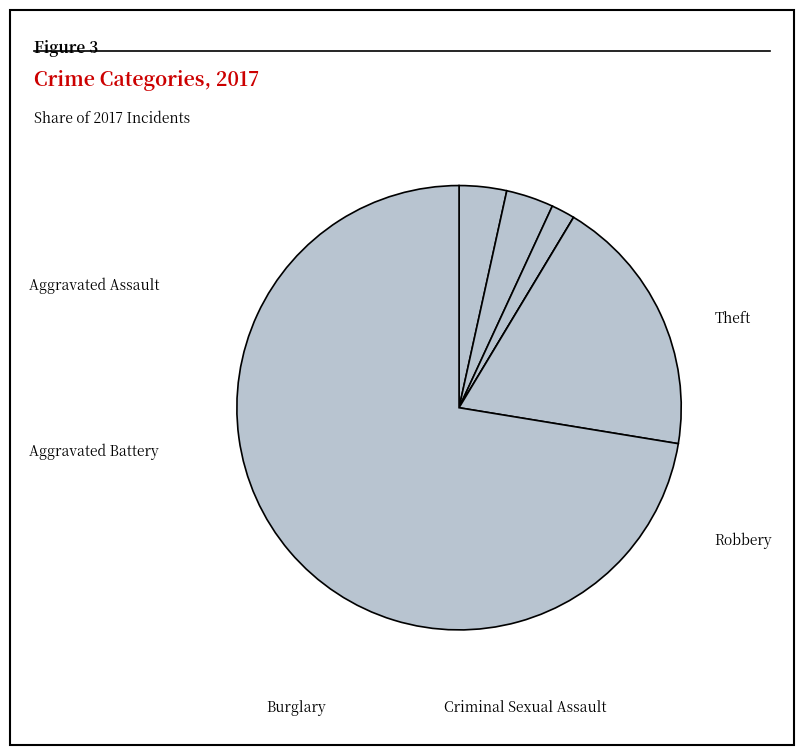

To the nearest percent, what is the average slice percentage?

17%